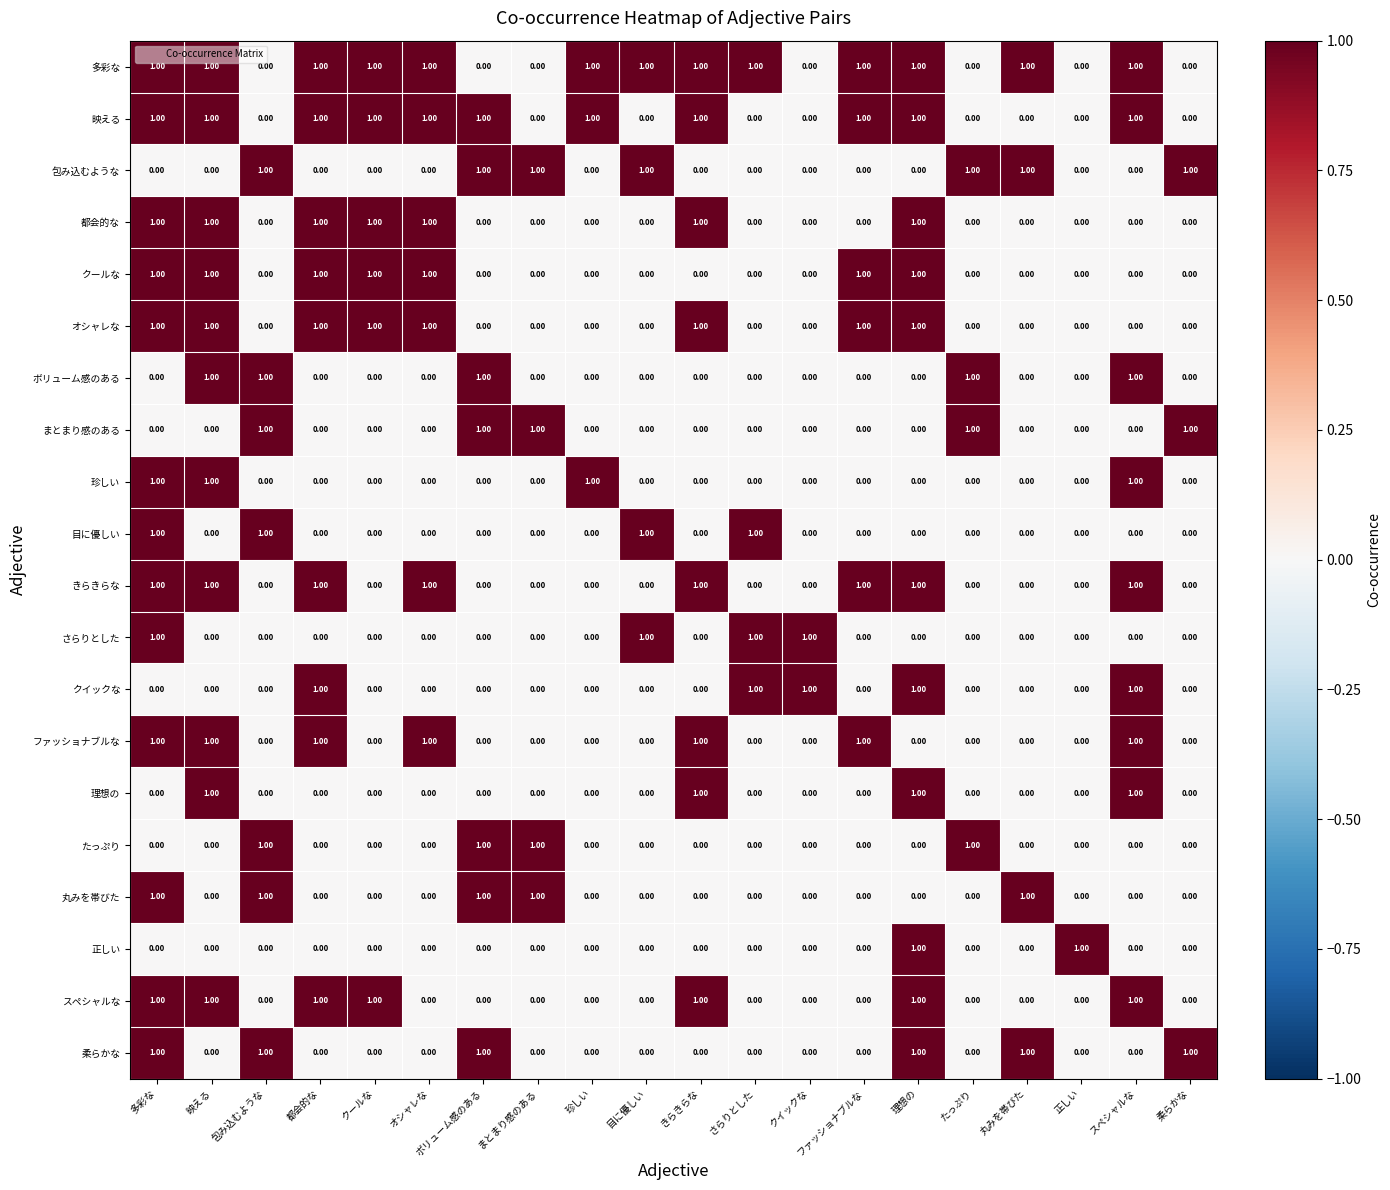

Is the value of スペシャルな at きらきらな greater than the value of 目に優しい at クールな?

Yes